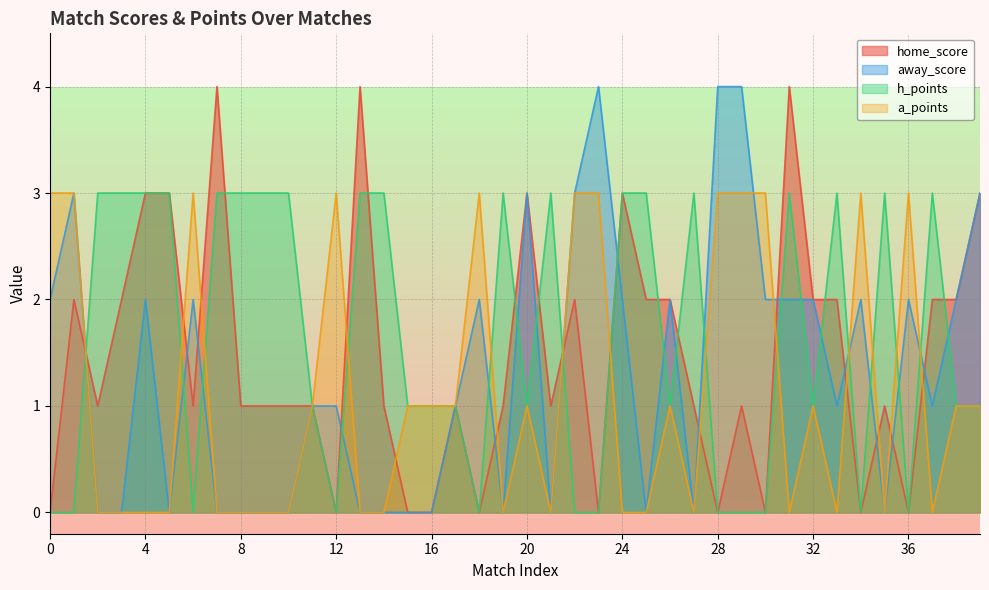

What is the sum of the h_points values at 33 and 9?

6